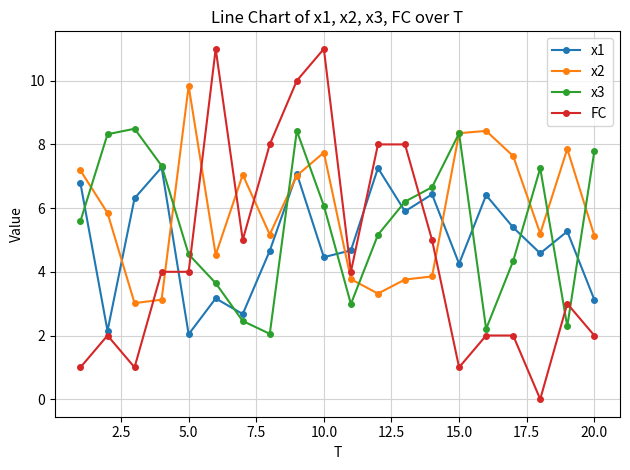

Which series has the largest range (max minus min)?

FC